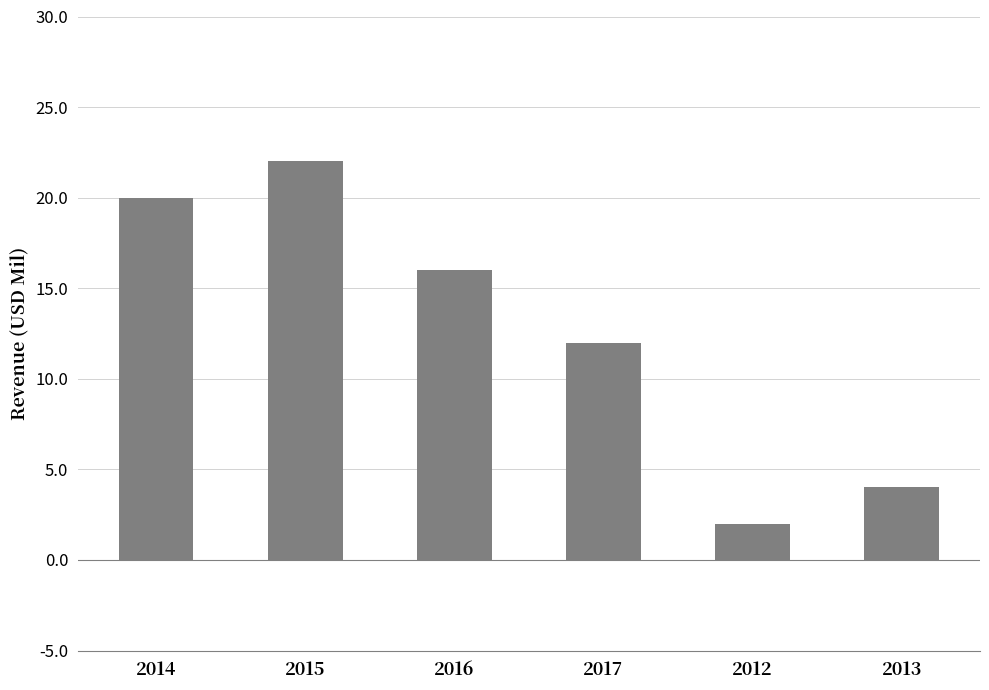

Count the number of categories in the chart.

6